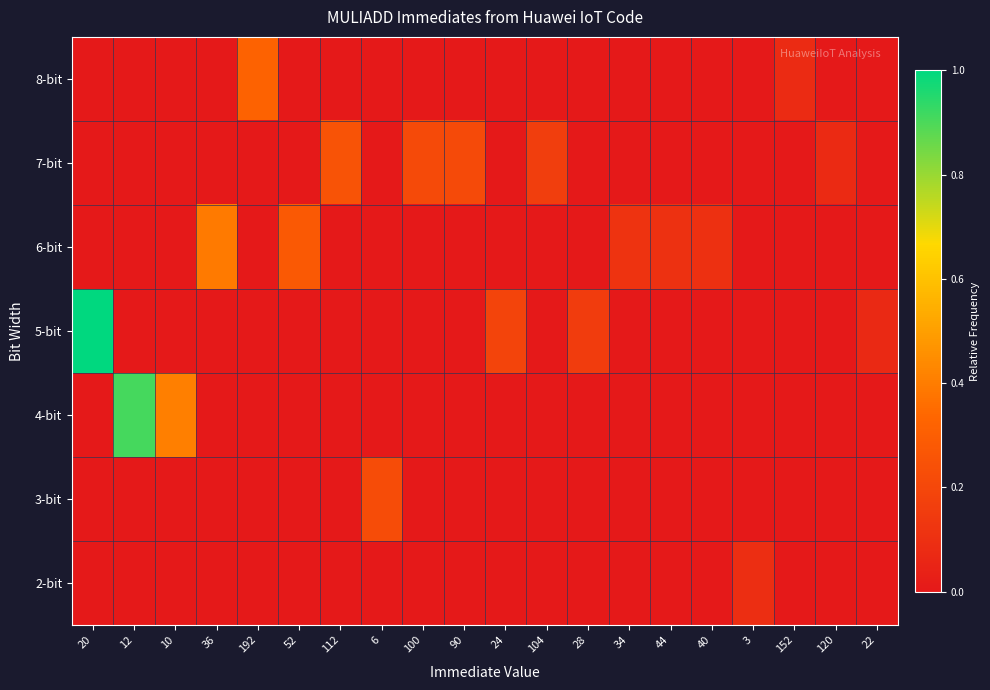

Reading left to right, list all the values displayed in this chart.

2-bit: 20=0.0	12=0.0	10=0.0	36=0.0	192=0.0	52=0.0	112=0.0	6=0.0	100=0.0	90=0.0	24=0.0	104=0.0	28=0.0	34=0.0	44=0.0	40=0.0	3=0.1	152=0.0	120=0.0	22=0.0
3-bit: 20=0.0	12=0.0	10=0.0	36=0.0	192=0.0	52=0.0	112=0.0	6=0.2	100=0.0	90=0.0	24=0.0	104=0.0	28=0.0	34=0.0	44=0.0	40=0.0	3=0.0	152=0.0	120=0.0	22=0.0
4-bit: 20=0.0	12=0.9	10=0.4	36=0.0	192=0.0	52=0.0	112=0.0	6=0.0	100=0.0	90=0.0	24=0.0	104=0.0	28=0.0	34=0.0	44=0.0	40=0.0	3=0.0	152=0.0	120=0.0	22=0.0
5-bit: 20=1.0	12=0.0	10=0.0	36=0.0	192=0.0	52=0.0	112=0.0	6=0.0	100=0.0	90=0.0	24=0.2	104=0.0	28=0.2	34=0.0	44=0.0	40=0.0	3=0.0	152=0.0	120=0.0	22=0.1
6-bit: 20=0.0	12=0.0	10=0.0	36=0.4	192=0.0	52=0.3	112=0.0	6=0.0	100=0.0	90=0.0	24=0.0	104=0.0	28=0.0	34=0.1	44=0.1	40=0.1	3=0.0	152=0.0	120=0.0	22=0.0
7-bit: 20=0.0	12=0.0	10=0.0	36=0.0	192=0.0	52=0.0	112=0.3	6=0.0	100=0.2	90=0.2	24=0.0	104=0.2	28=0.0	34=0.0	44=0.0	40=0.0	3=0.0	152=0.0	120=0.1	22=0.0
8-bit: 20=0.0	12=0.0	10=0.0	36=0.0	192=0.3	52=0.0	112=0.0	6=0.0	100=0.0	90=0.0	24=0.0	104=0.0	28=0.0	34=0.0	44=0.0	40=0.0	3=0.0	152=0.1	120=0.0	22=0.0